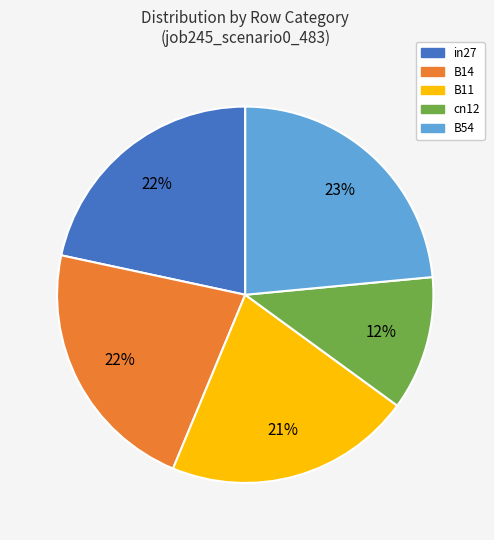

How many slices are in this pie chart?

5